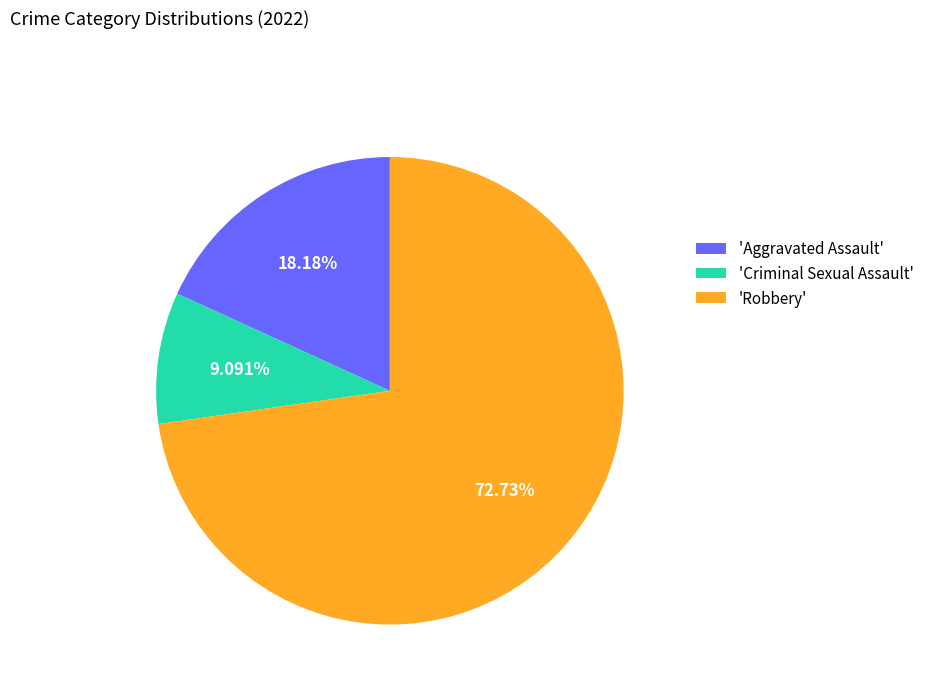

What is the majority slice?

'Robbery'